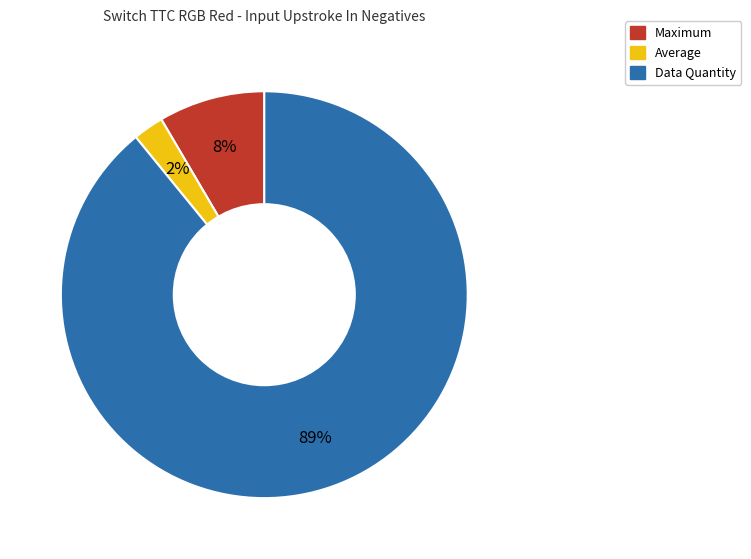

Does Data Quantity account for over 50% of the chart?

Yes